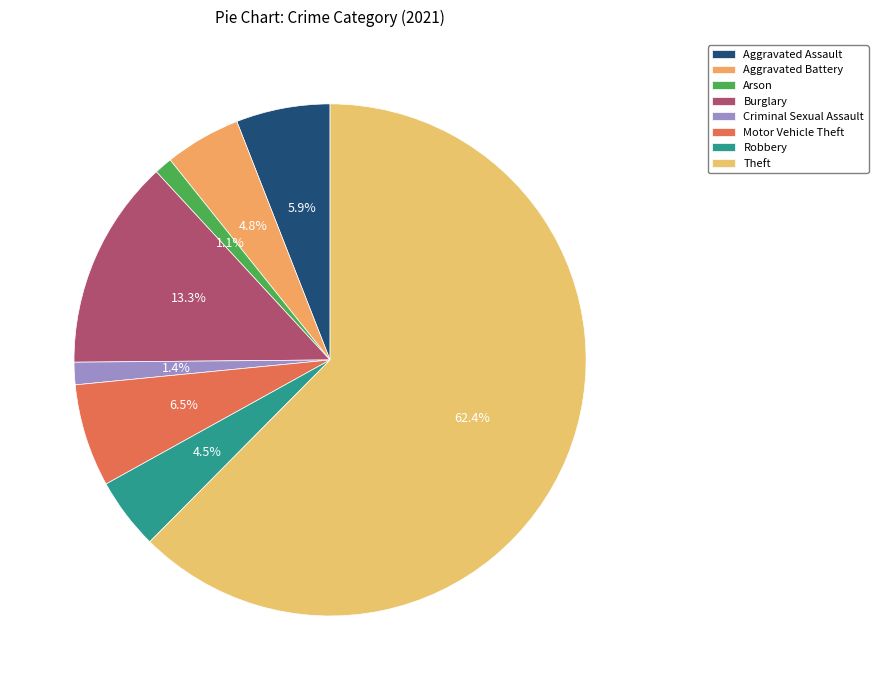

Approximately how many times larger is the value at Motor Vehicle Theft compared to Arson?

5.8